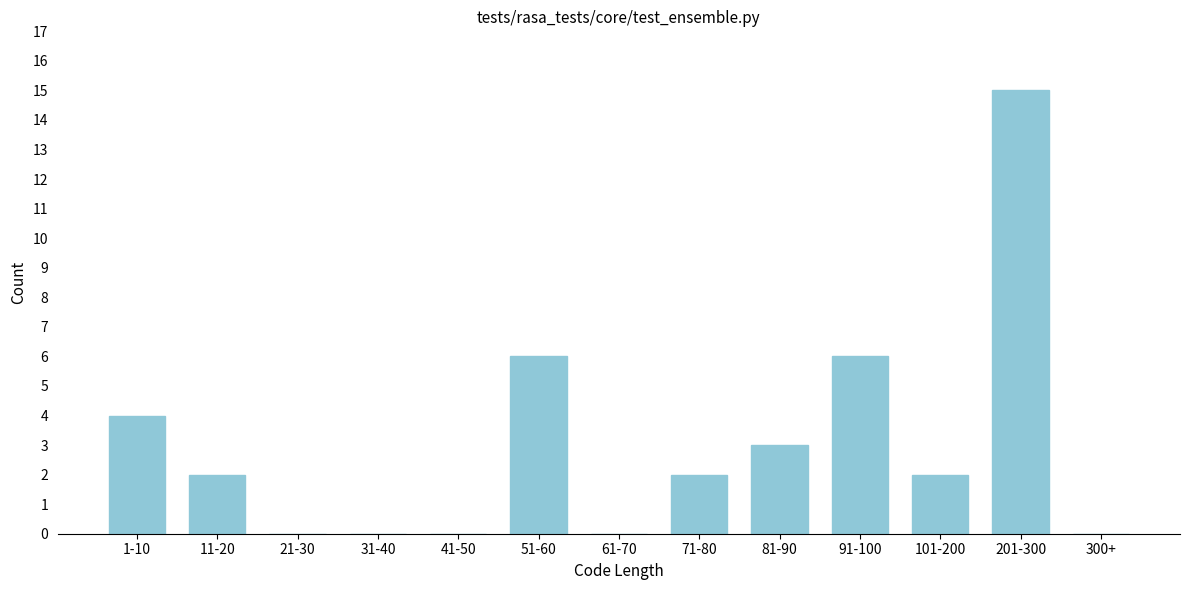

Reading right to left, list all the values displayed in this chart.

300+=0	201-300=15	101-200=2	91-100=6	81-90=3	71-80=2	61-70=0	51-60=6	41-50=0	31-40=0	21-30=0	11-20=2	1-10=4